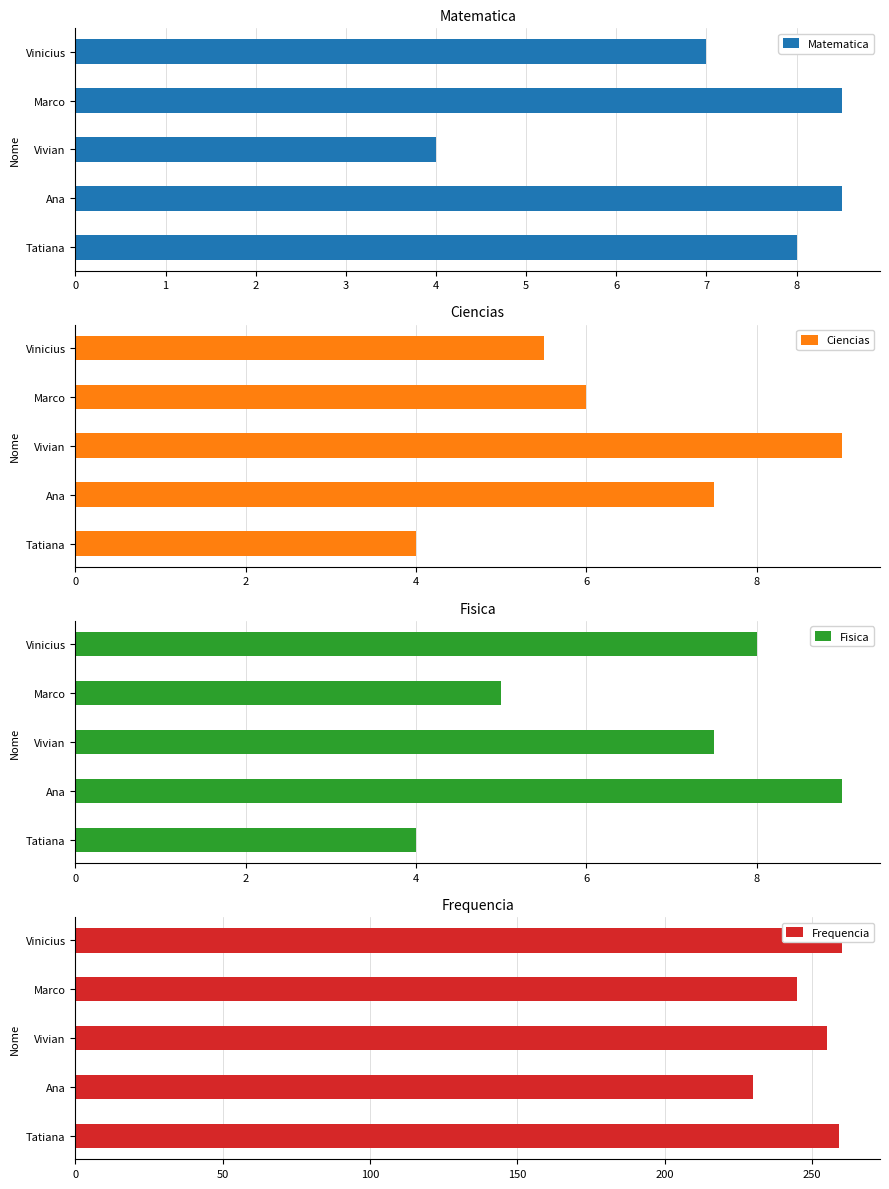

Which series has the widest spread of values?

Frequencia